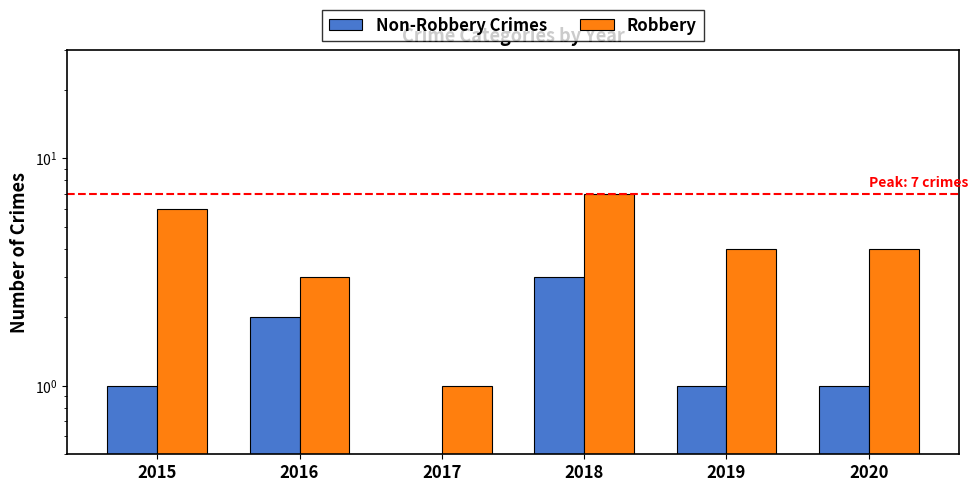

Reading right to left, transcribe all the data shown in this chart.

Non-Robbery Crimes: 1	1	3	0	2	1
Robbery: 4	4	7	1	3	6